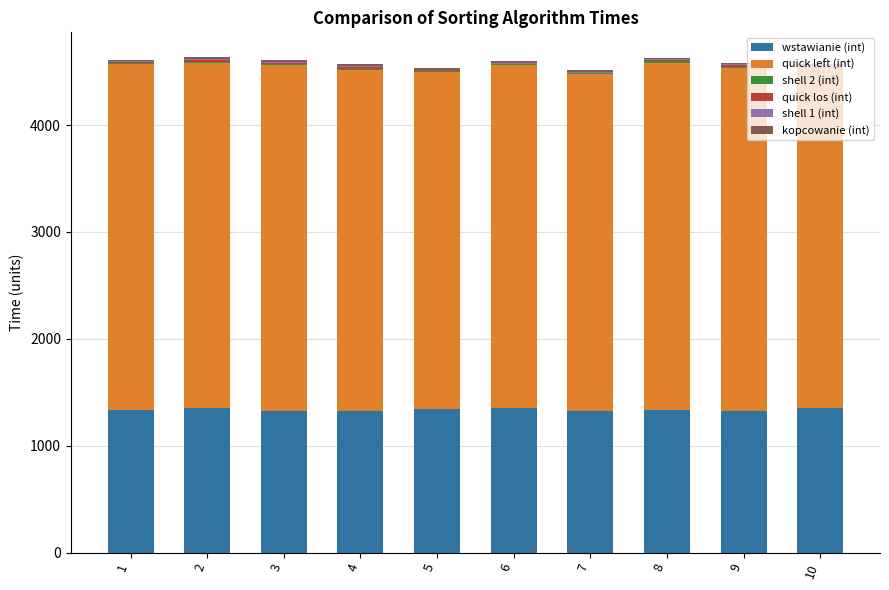

What is the highest value of the wstawianie (int) series?

1353